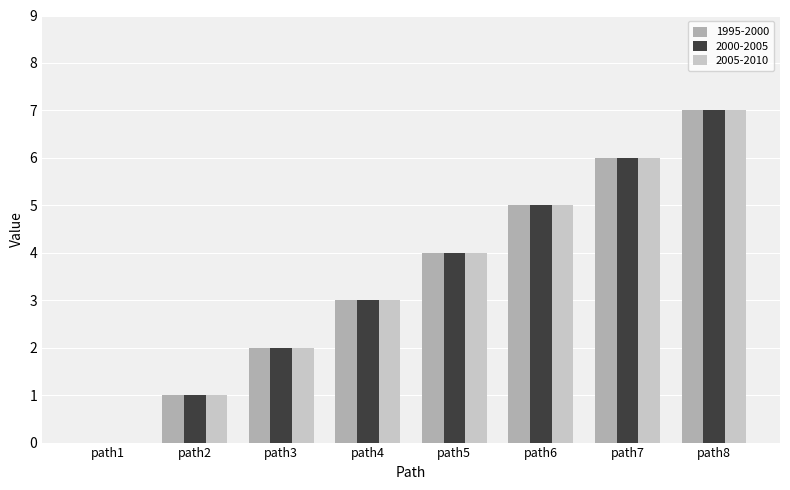

Reading left to right, what are all the values shown in this chart?

1995-2000: path1=0	path2=1	path3=2	path4=3	path5=4	path6=5	path7=6	path8=7
2000-2005: path1=0	path2=1	path3=2	path4=3	path5=4	path6=5	path7=6	path8=7
2005-2010: path1=0	path2=1	path3=2	path4=3	path5=4	path6=5	path7=6	path8=7